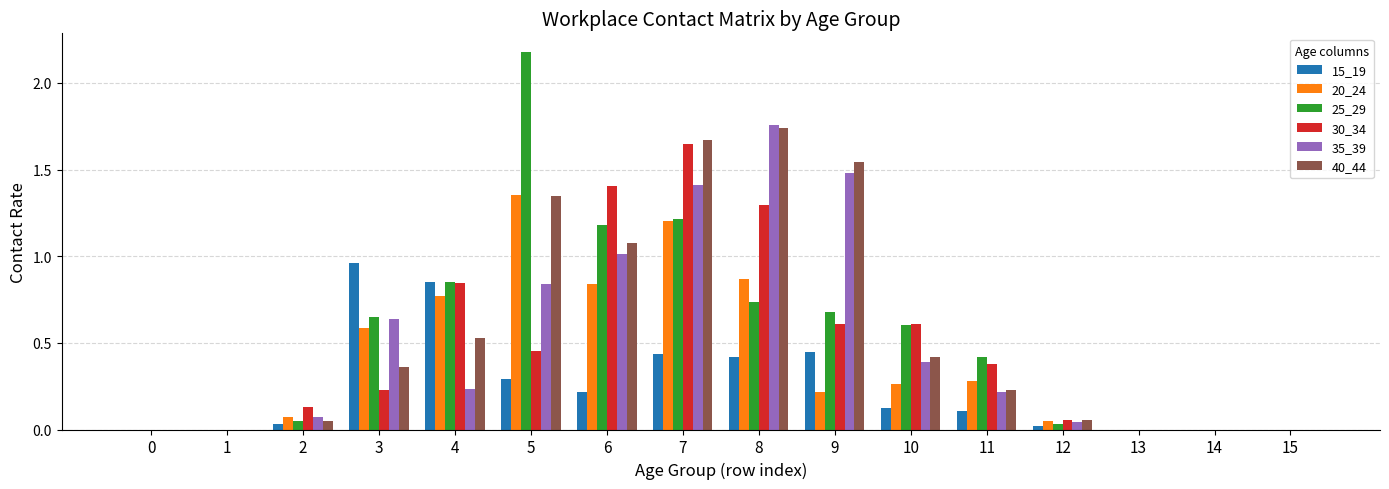

What is the greatest value displayed?

2.2